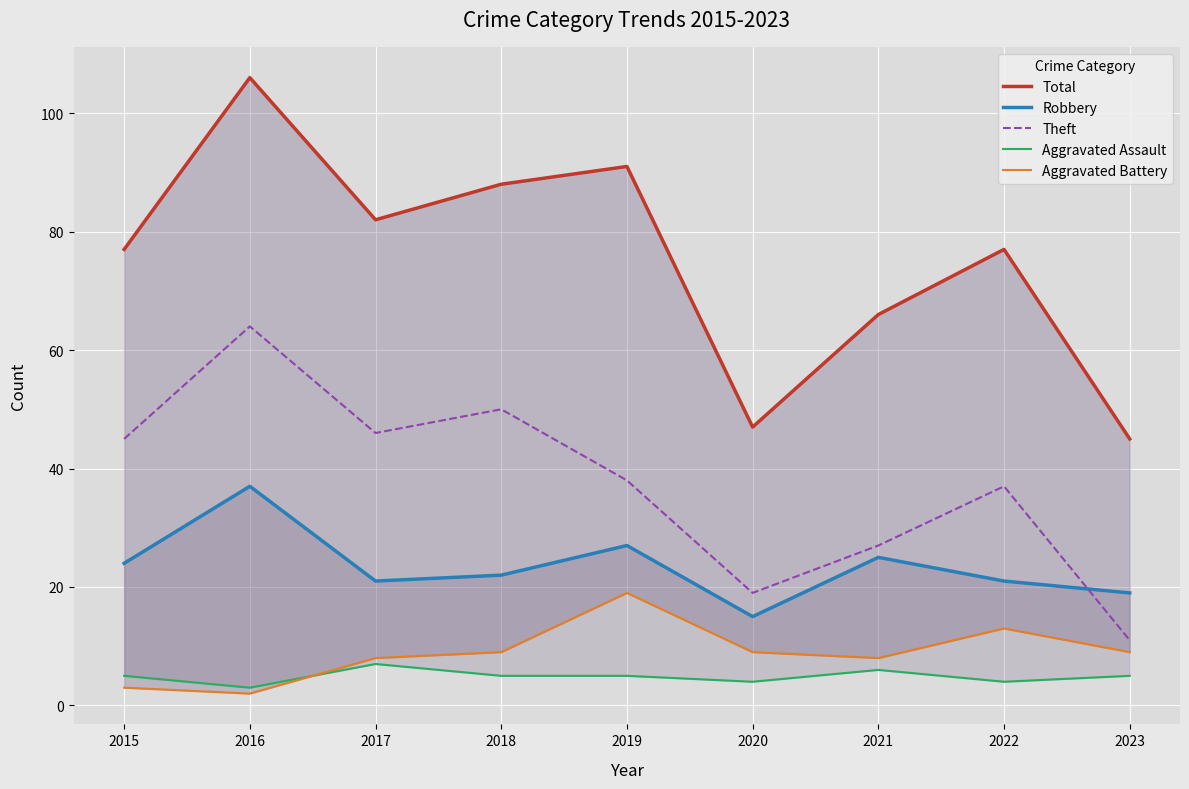

What is the sum of the Total values at 2022 and 2020?

124